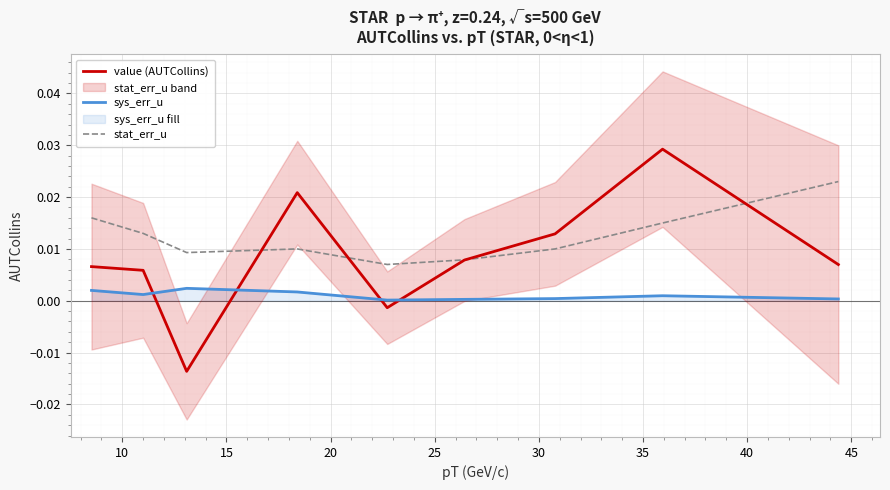

True or false: sys_err_u and stat_err_u intersect in this chart.

False